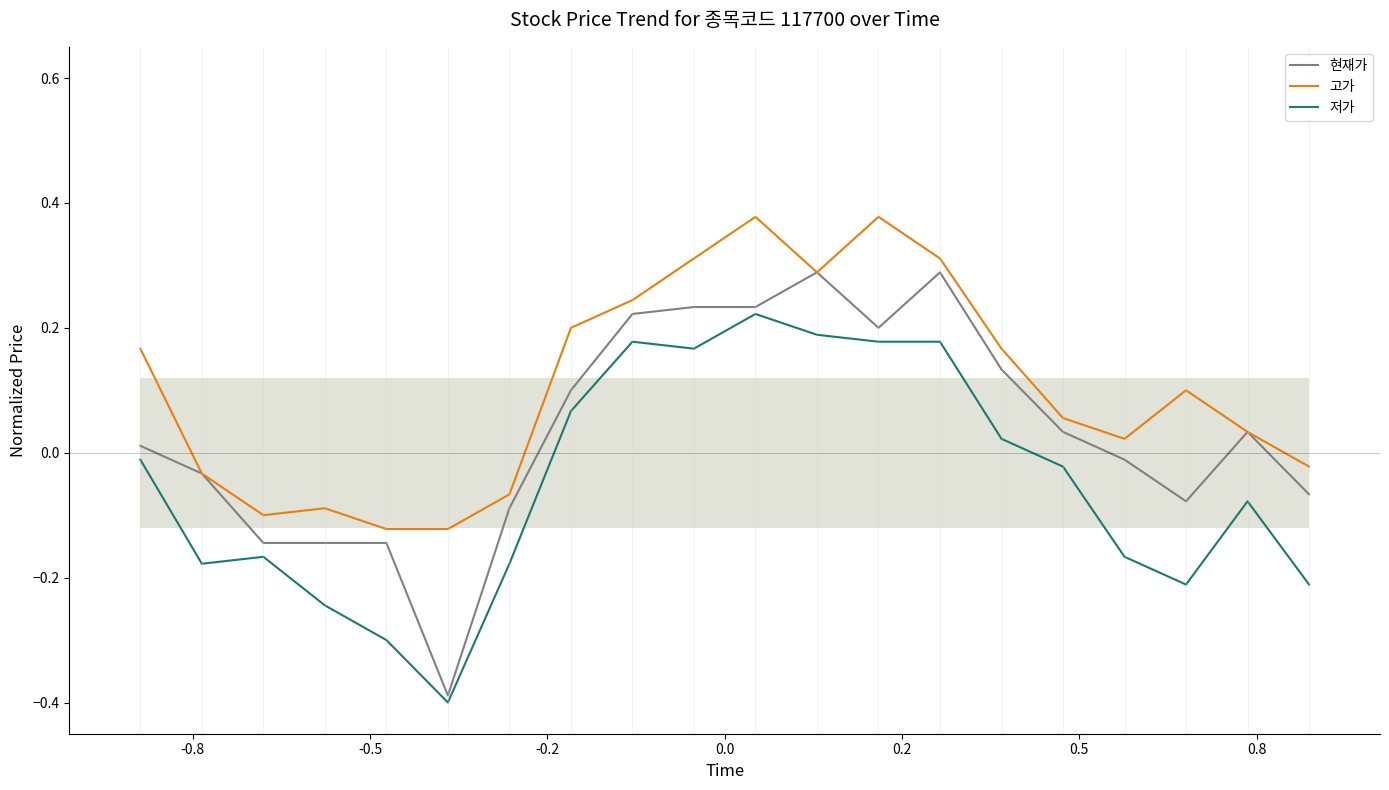

How many values in the 현재가 series are below 0?

9